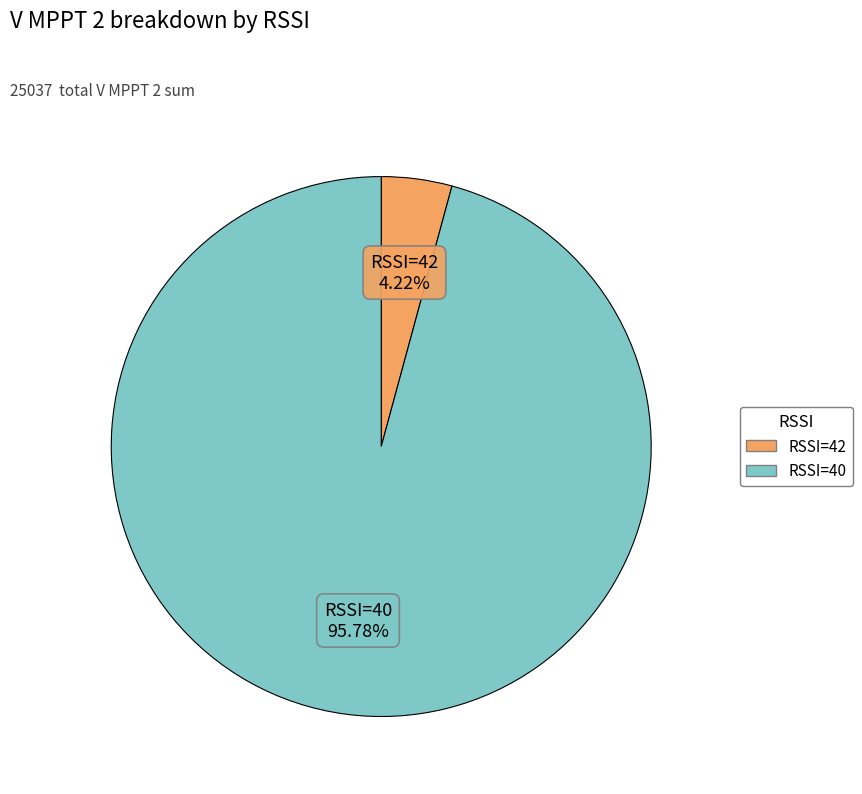

To the nearest percent, what is the average slice percentage?

50%